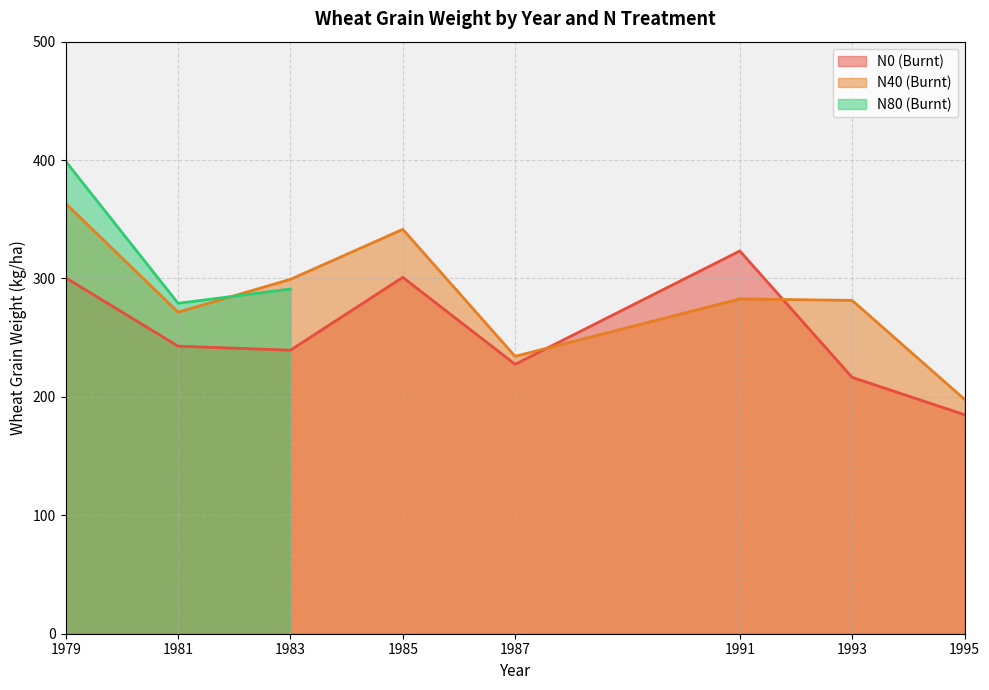

At which label does N40 (Burnt) reach its minimum?

1995